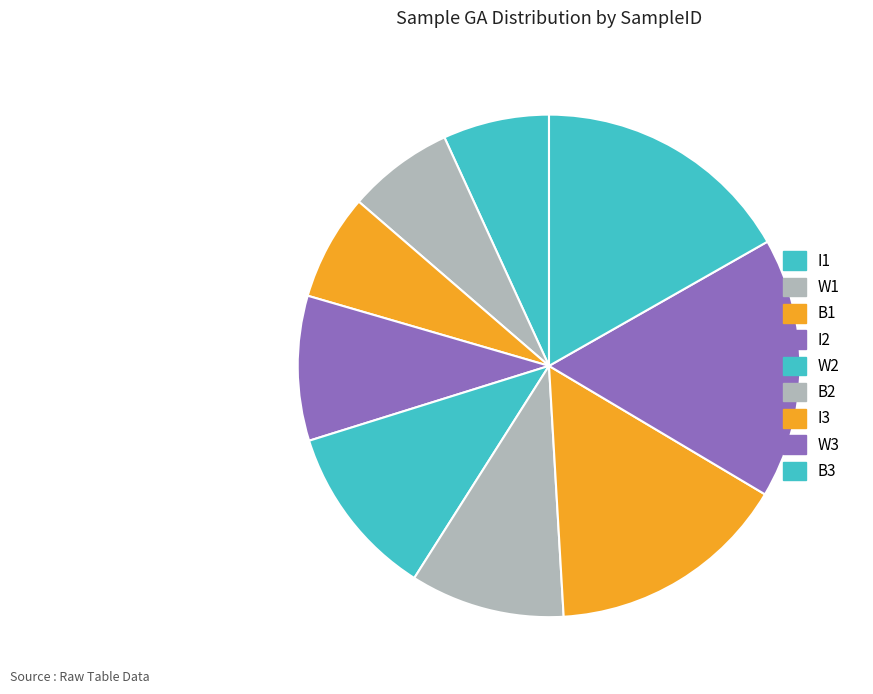

To the nearest percent, what is the difference between the largest and smallest slice percentages?

10%